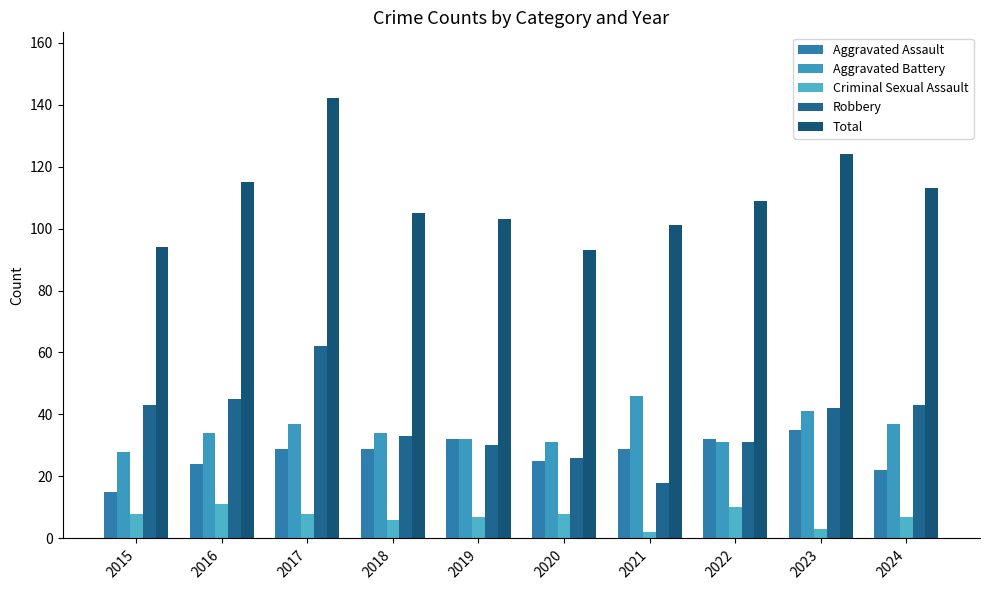

Which series changed the most between 2016 and 2023?

Aggravated Assault